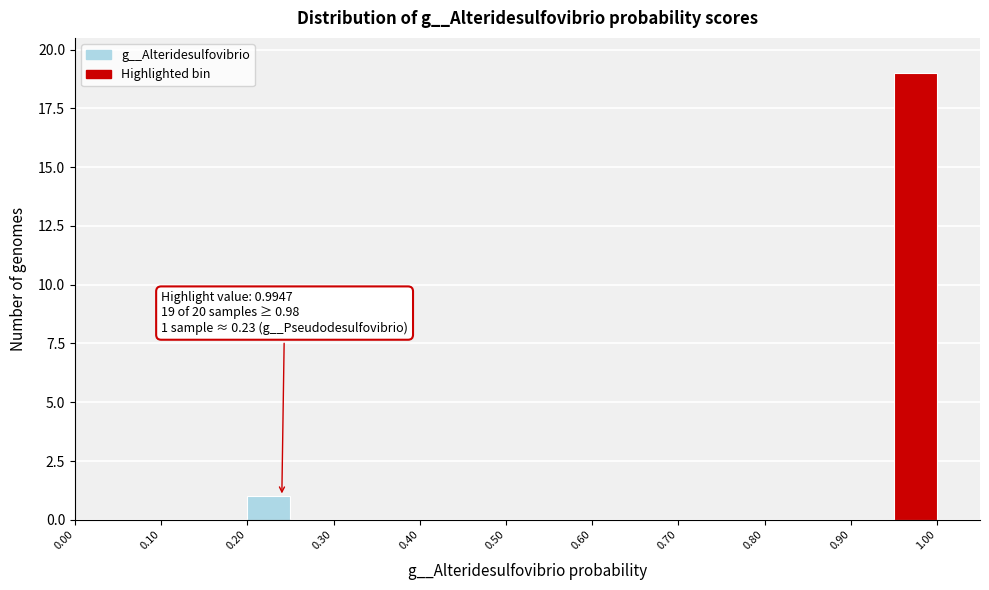

Which range on the x-axis has the tallest bar?

0.95 to 1.00